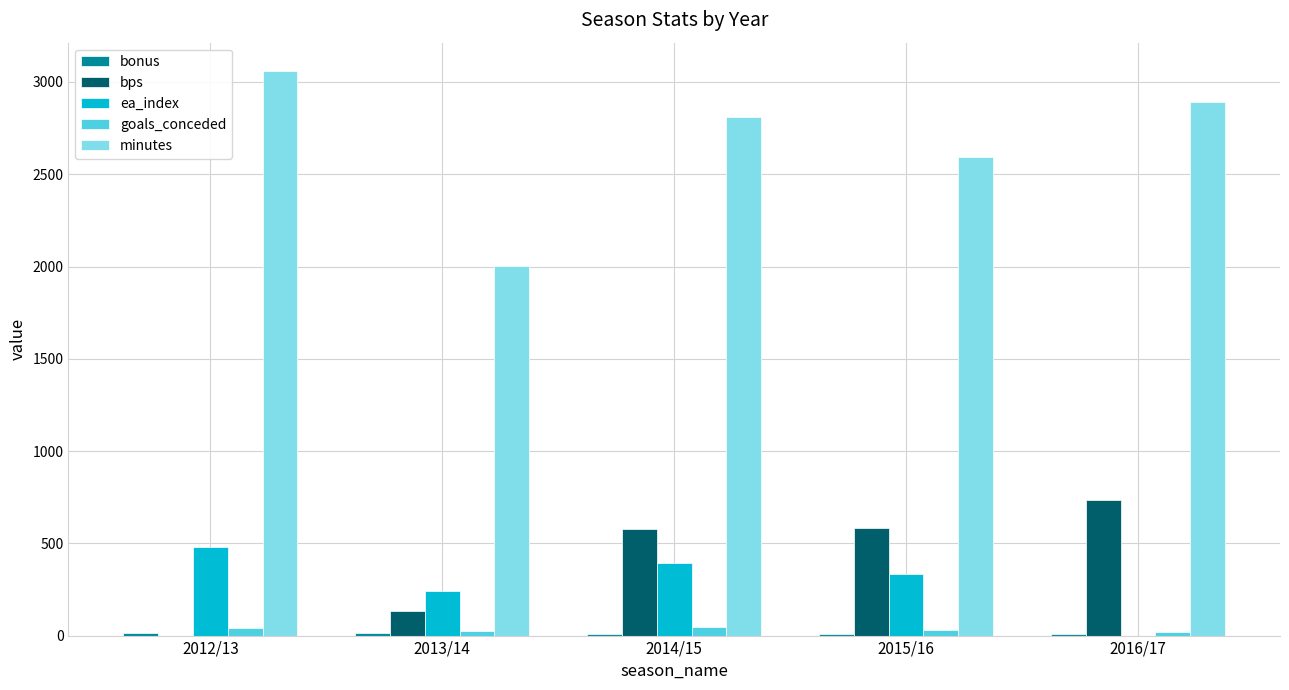

What is the average value of the bps series?

405